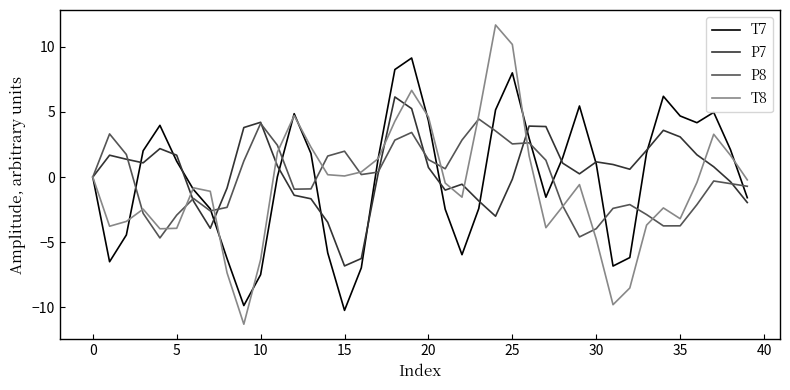

What is the lowest value of the T8 series?

-11.3